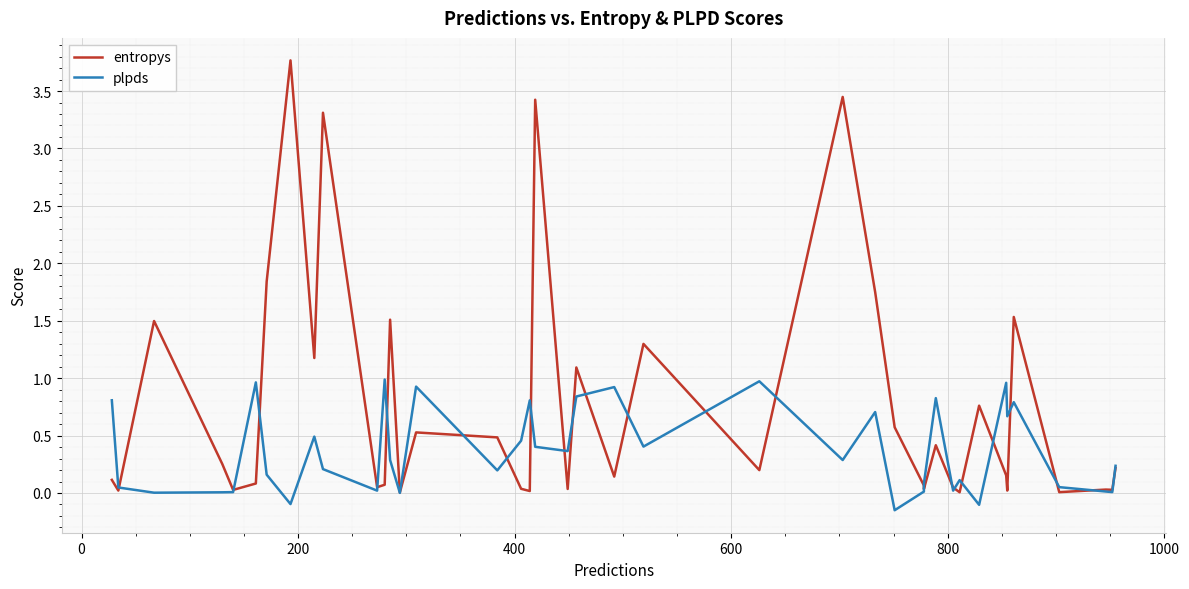

How many lines are shown in the chart?

2